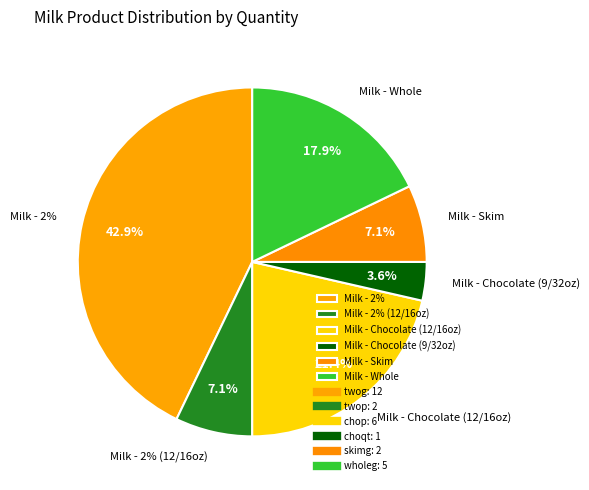

To the nearest percent, what is the average slice percentage?

17%